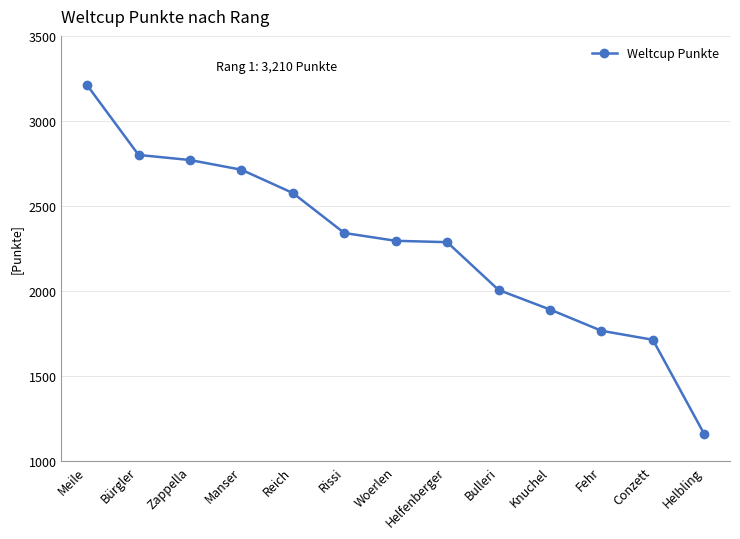

Where is the data nearest to the value 2184?

Helfenberger